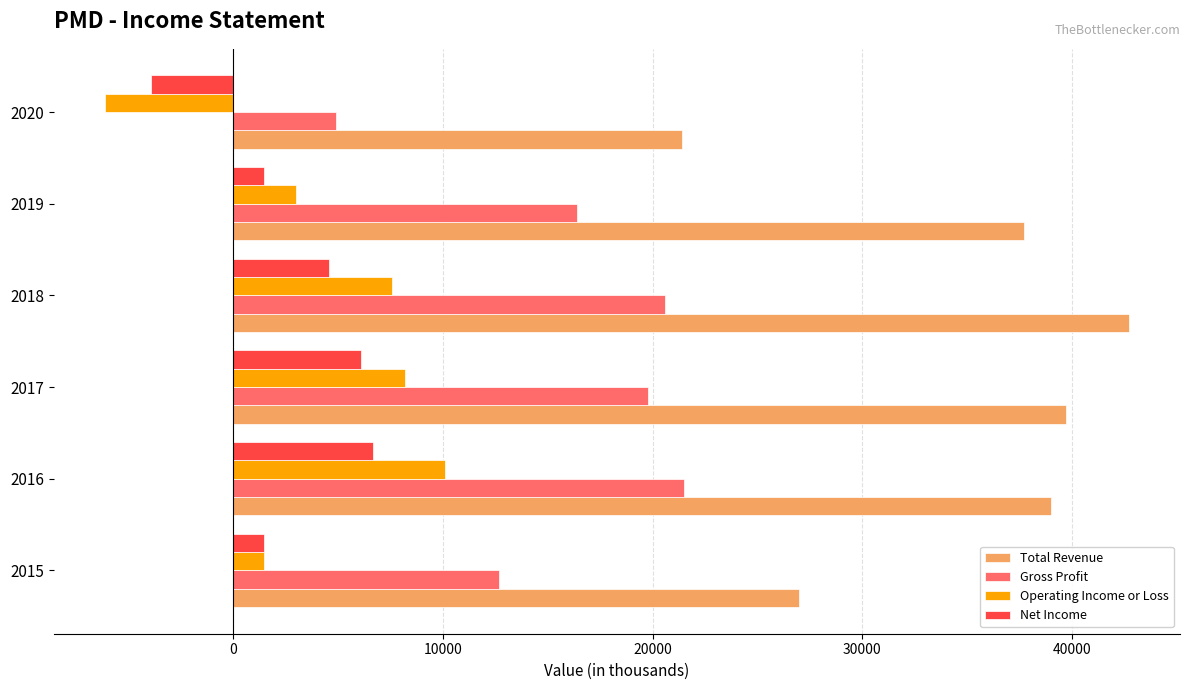

Which series has the largest range (max minus min)?

Total Revenue